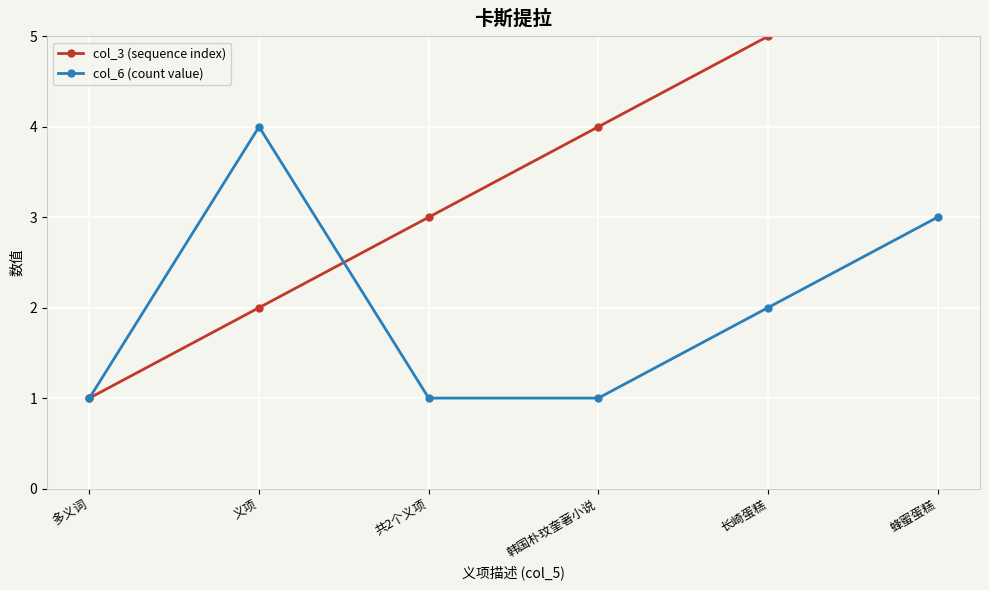

Reading left to right, what are all the values shown in this chart?

col_3 (sequence index): 多义词=1	义项=2	共2个义项=3	韩国朴玟奎著小说=4	长崎蛋糕=5	蜂蜜蛋糕=6
col_6 (count value): 多义词=1	义项=4	共2个义项=1	韩国朴玟奎著小说=1	长崎蛋糕=2	蜂蜜蛋糕=3